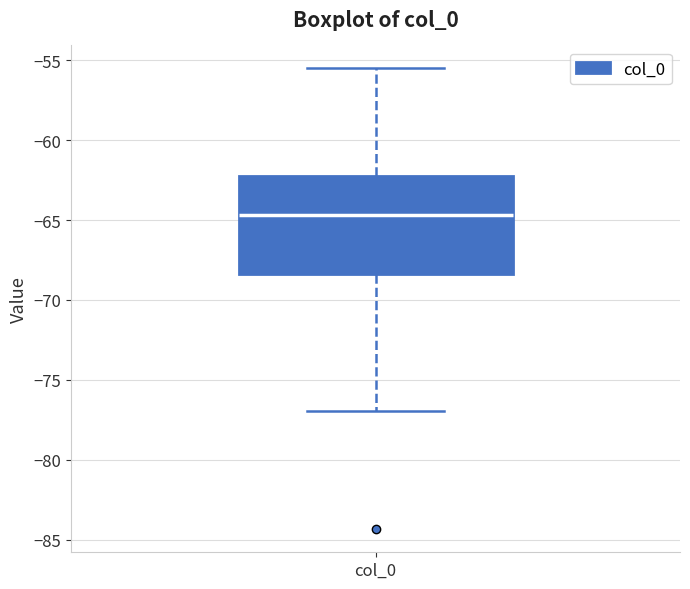

Where does the lower whisker of the box for col_0 end on the y-axis? The values are not printed on the chart, so give them approximately, as read against the axis.

-77.0